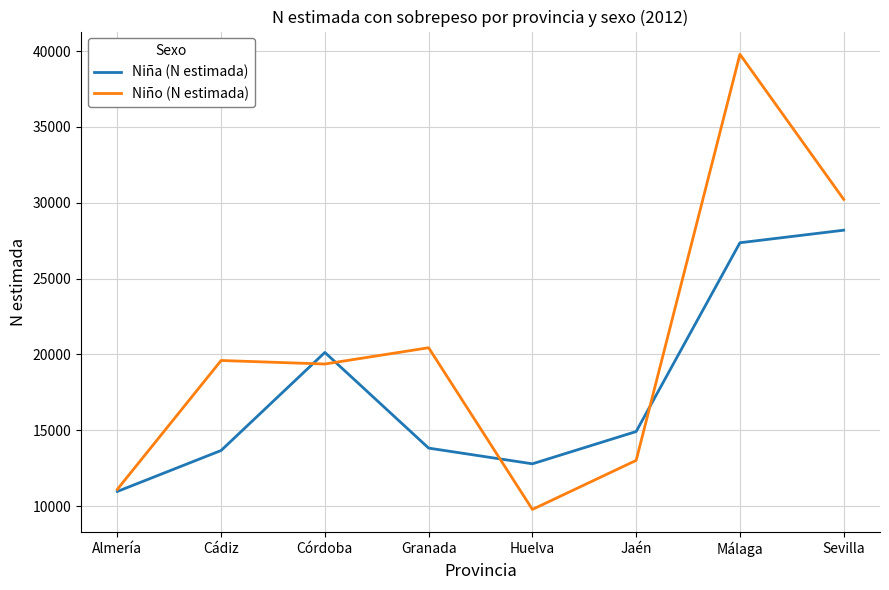

What position from the right is Sevilla?

1